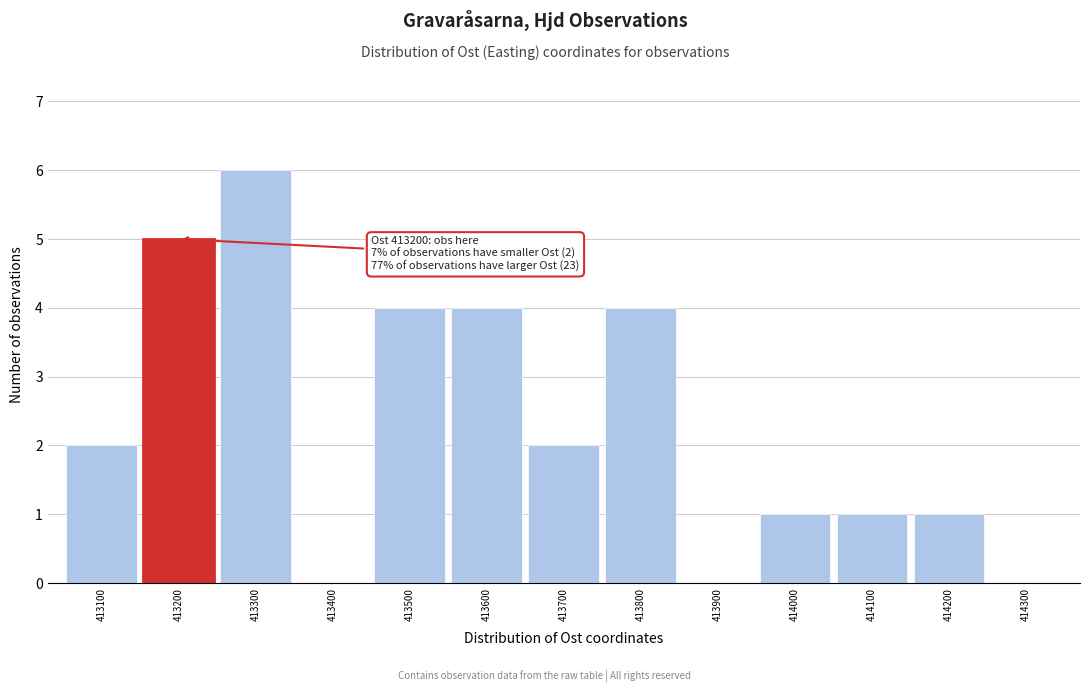

Reading right to left, list all the values displayed in this chart.

414300=0	414200=1	414100=1	414000=1	413900=0	413800=4	413700=2	413600=4	413500=4	413400=0	413300=6	413200=5	413100=2